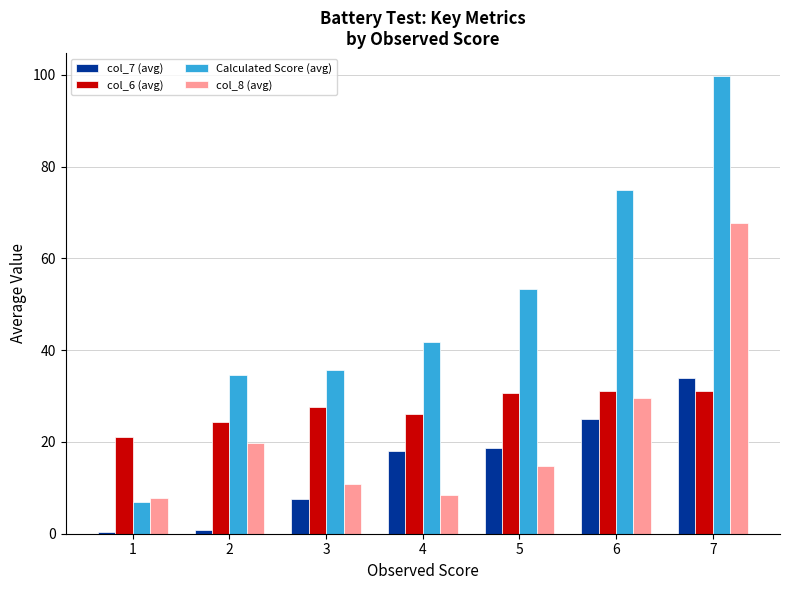

The col_7 (avg) series shows 11.8 at 4. True or false?

False